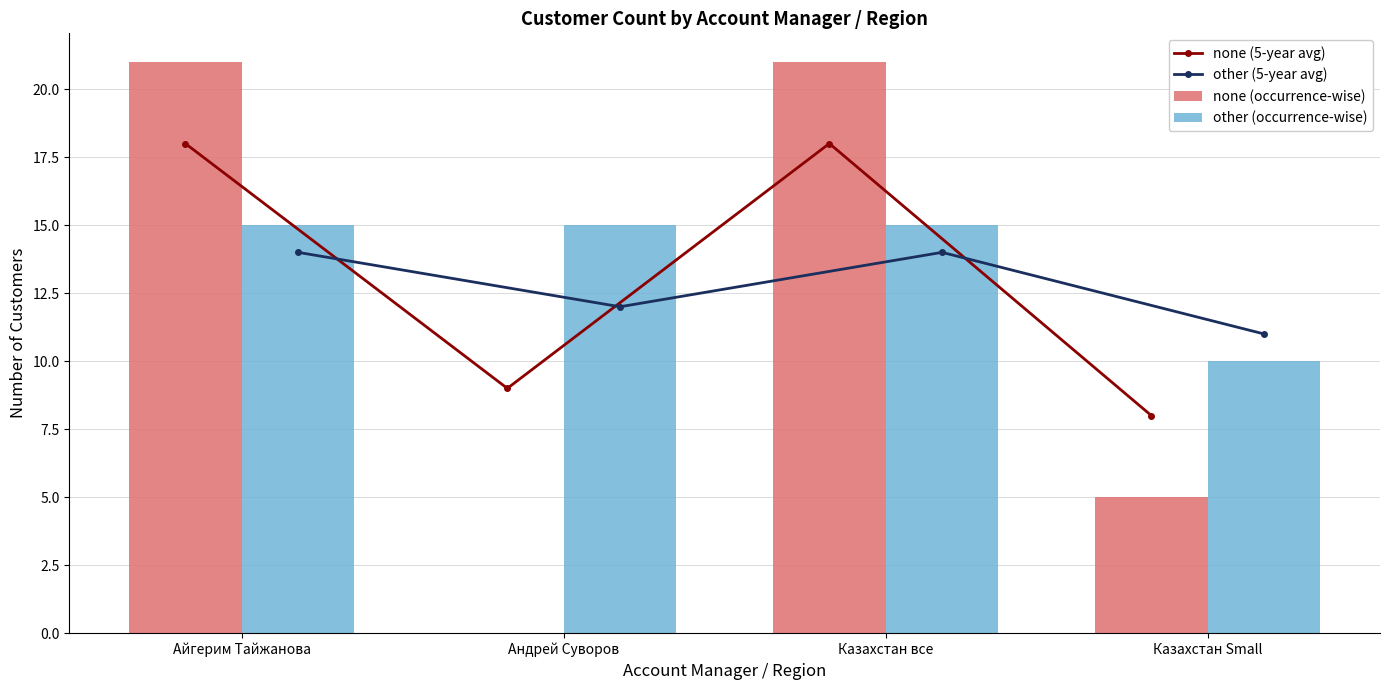

What is the sum of the other (occurrence-wise) values at Айгерим Тайжанова and Казахстан Small?

25